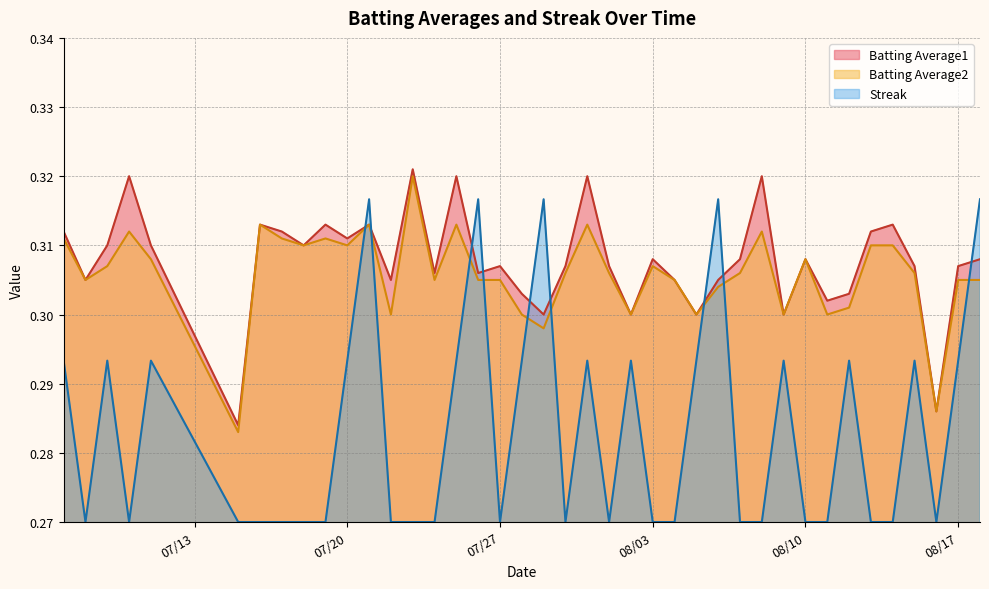

How many categories are shown in the chart?

40